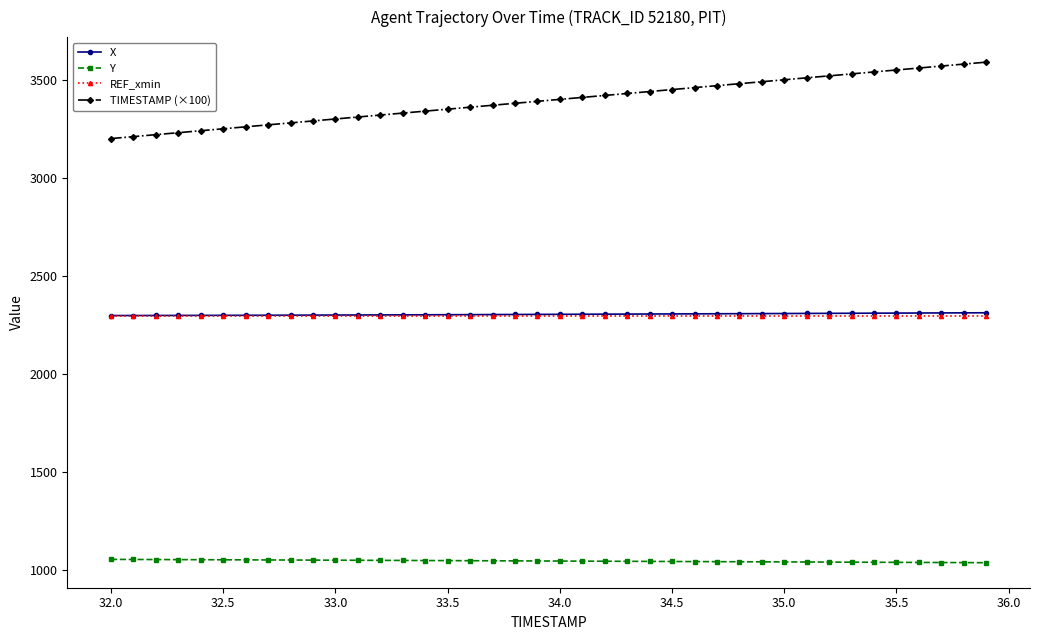

What is the minimum value for Y?

1035.9